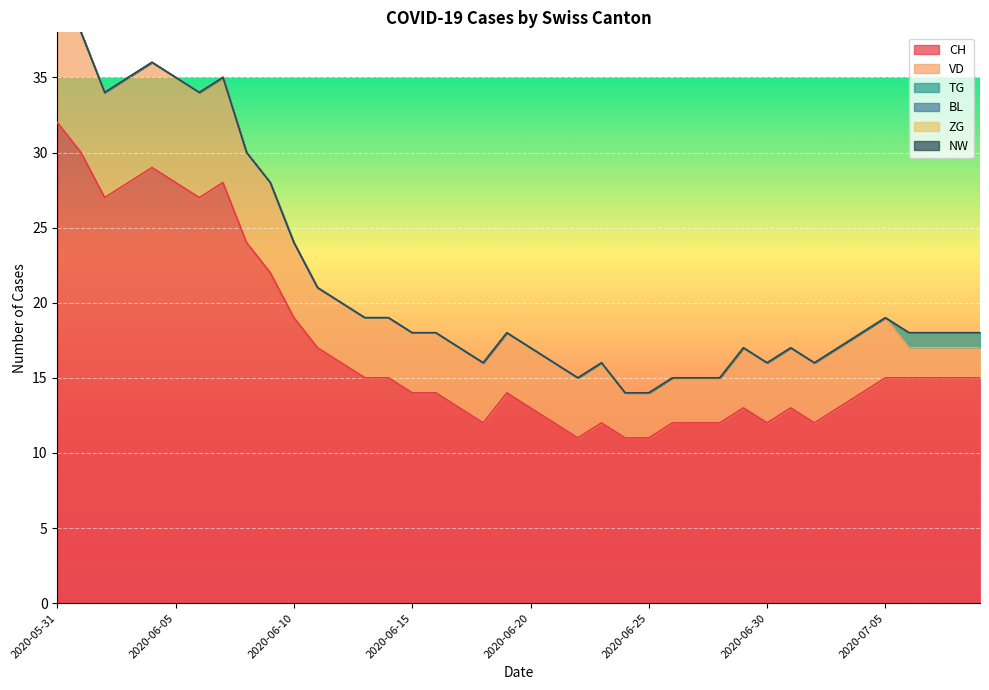

True or false: NW has more than 0 interior local peaks.

False